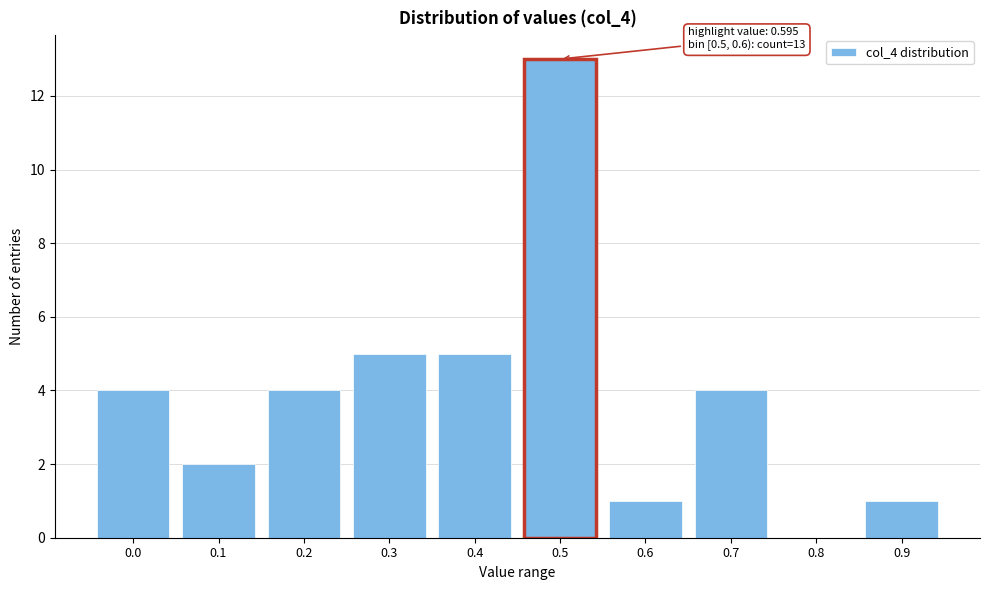

Reading left to right, list all the values displayed in this chart.

0.0=4	0.1=2	0.2=4	0.3=5	0.4=5	0.5=13	0.6=1	0.7=4	0.8=0	0.9=1